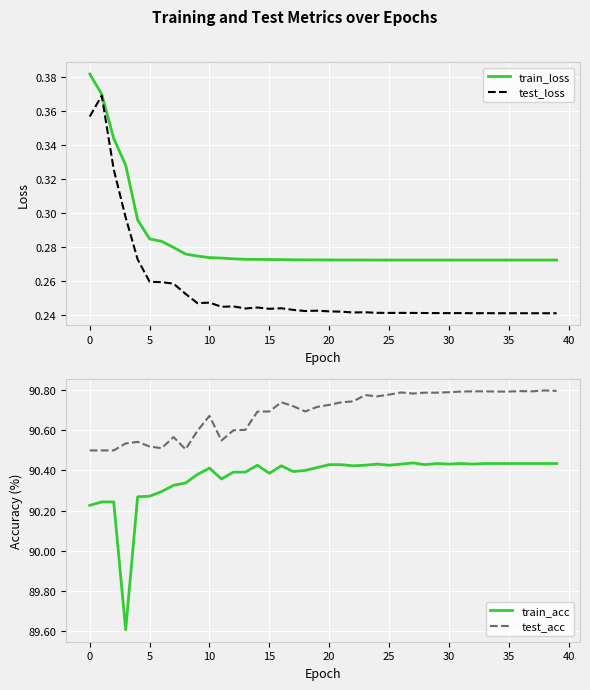

The train_loss series shows 0.4 at 5. True or false?

False